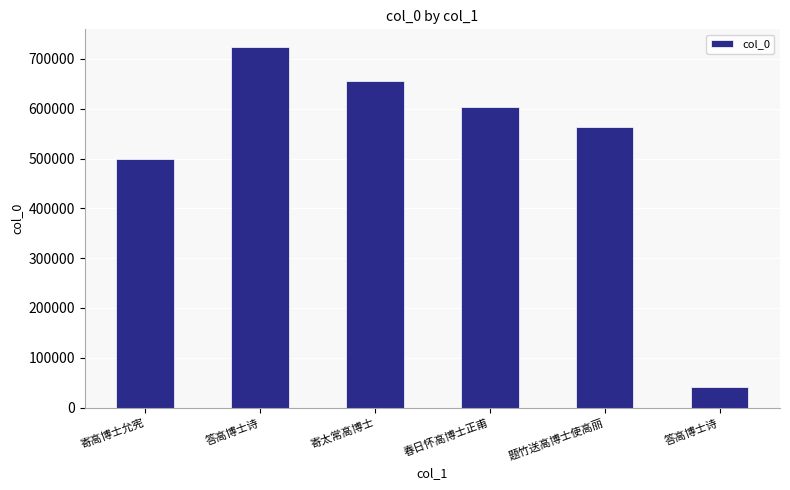

Does the chart contain any negative values?

No